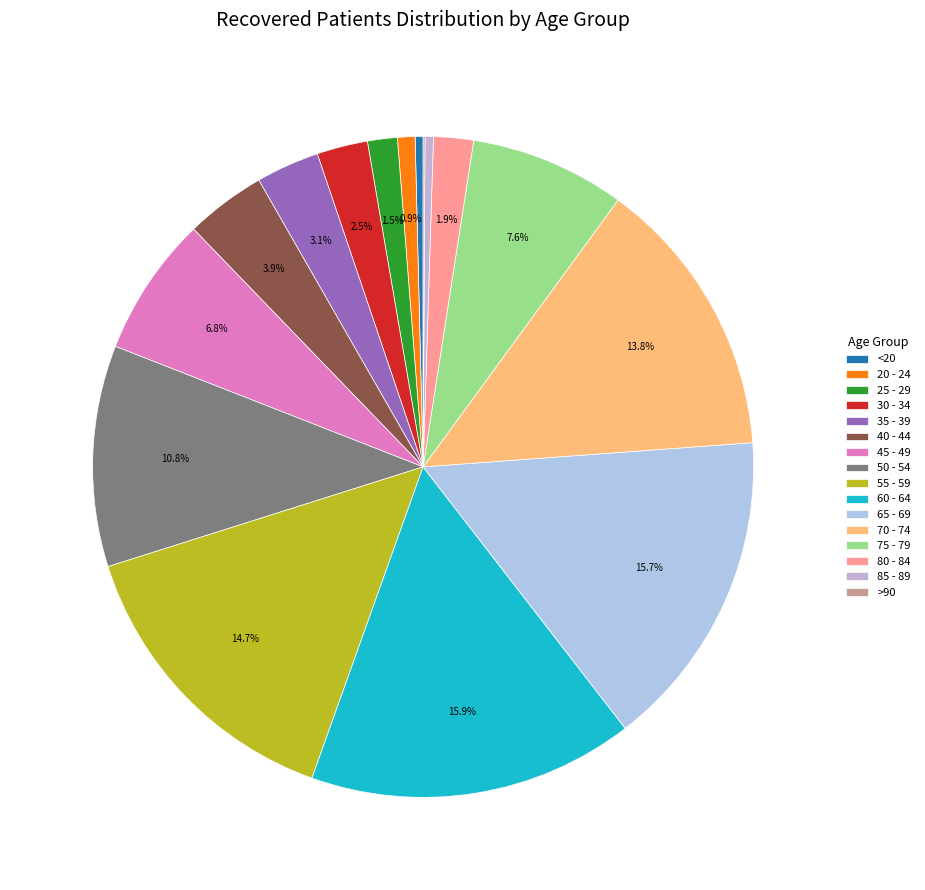

What is the ratio of the value at 45 - 49 to the value at 20 - 24?

8.0